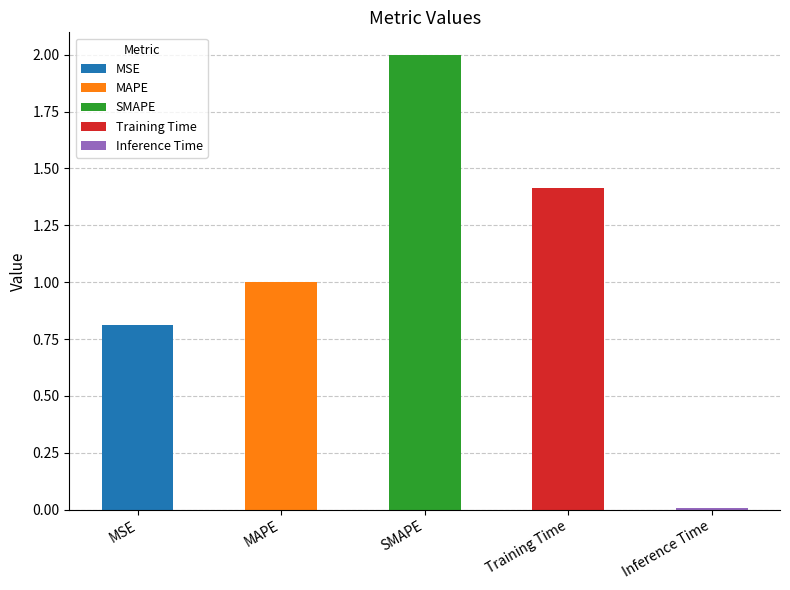

The chart shows a value of 0.4 at MAPE. True or false?

False